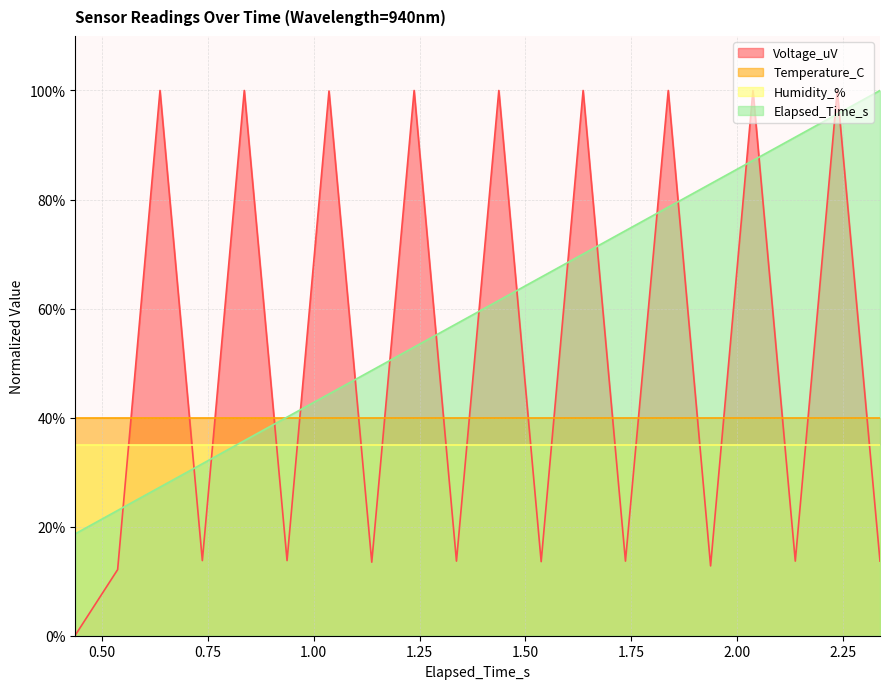

Does the chart display data point markers on the line(s)?

No